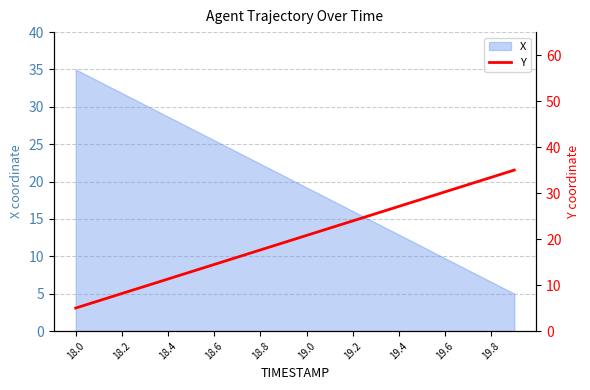

What is the lowest value of the X series?

5.0